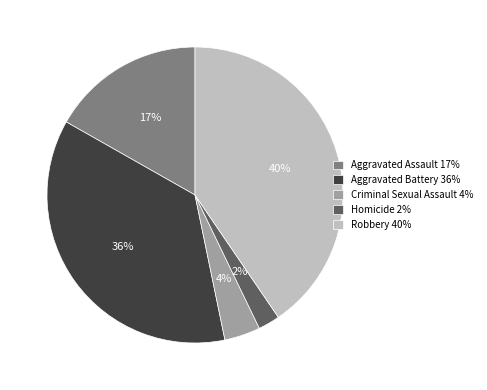

Count the number of slices in the pie.

5